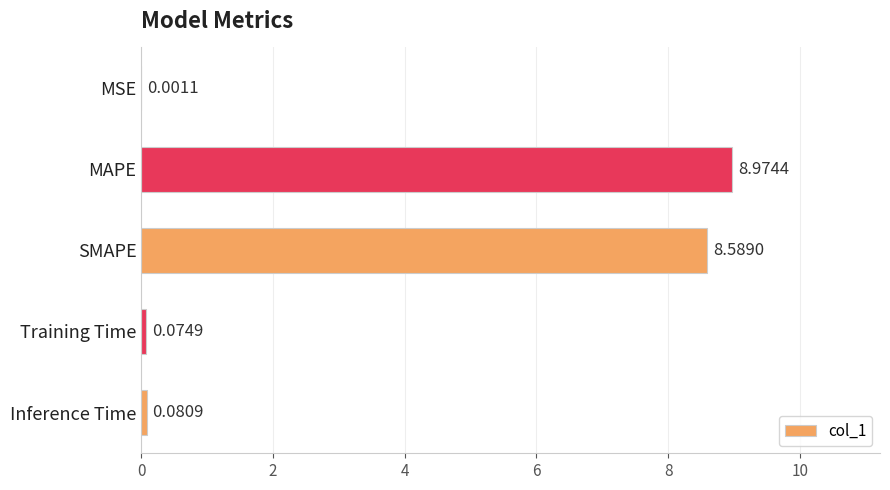

What is the change in value from MSE to Training Time?

+0.1